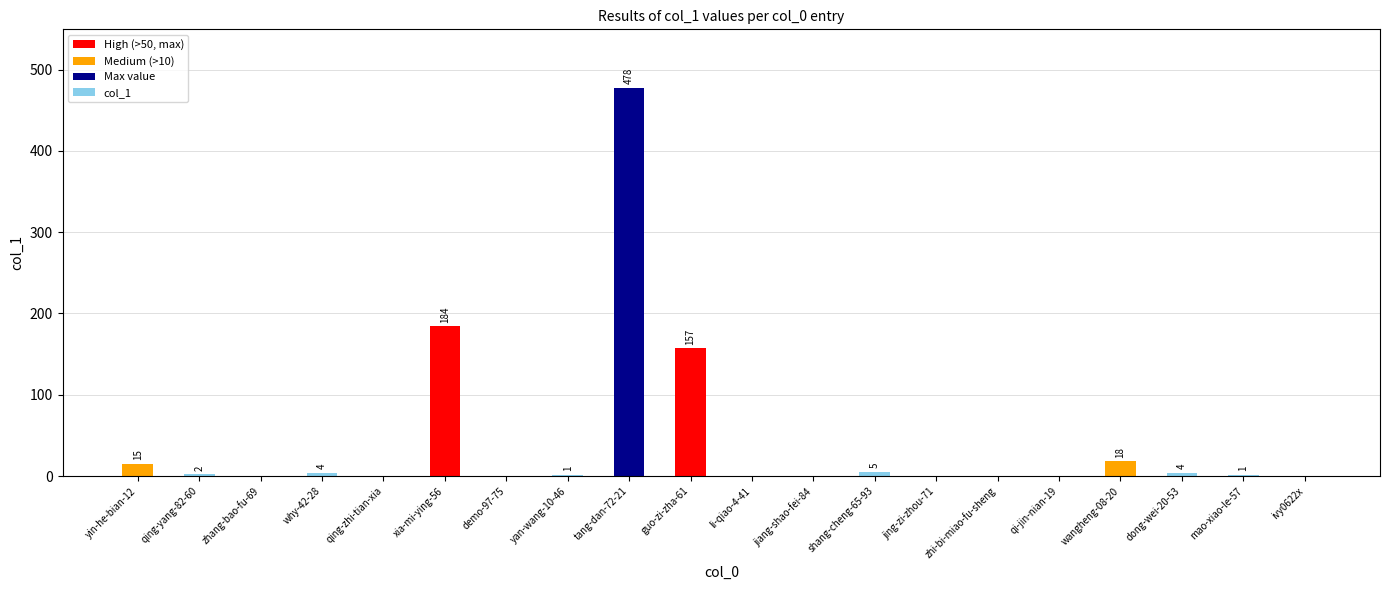

What is the maximum value shown in the chart?

478